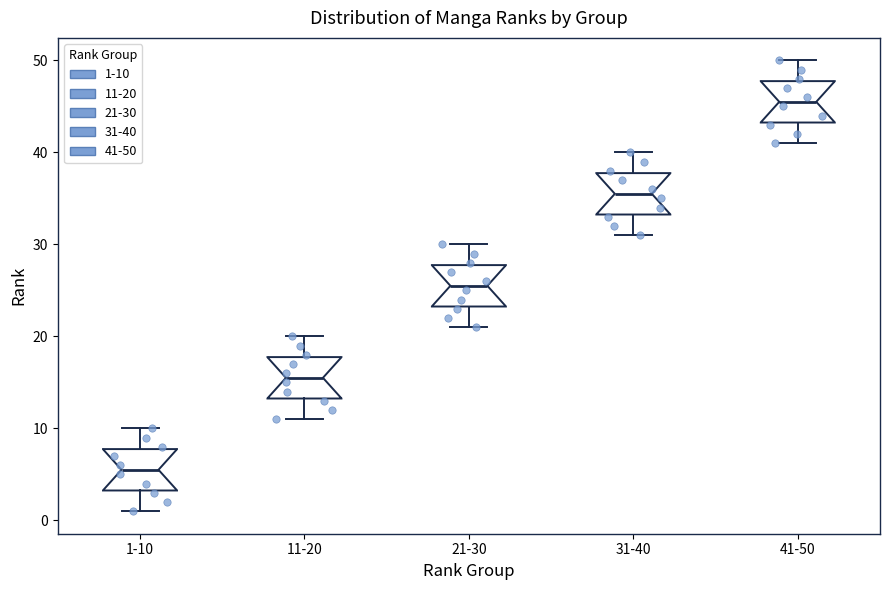

Where is the lower edge of the box for 21-30 on the y-axis? The values are not printed on the chart, so give them approximately, as read against the axis.

23